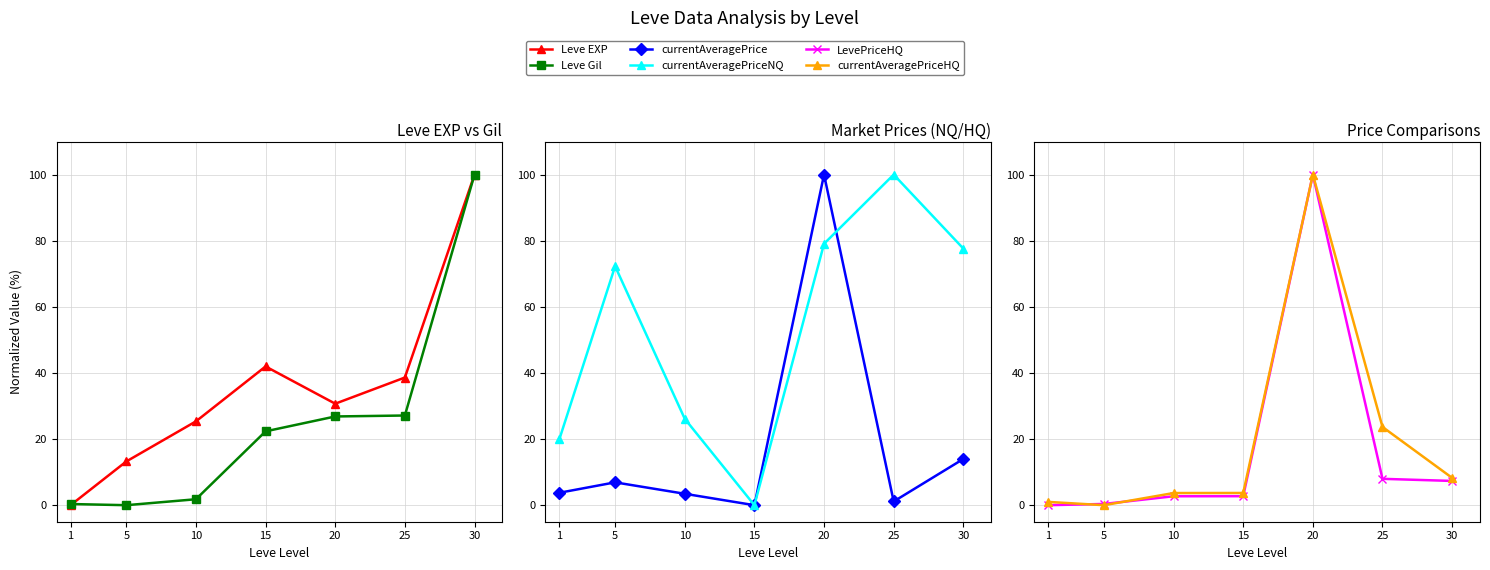

Reading left to right, transcribe all the data shown in this chart.

Leve EXP: 1=0.0	5=13.2	10=25.4	15=42.0	20=30.7	25=38.6	30=100.0
Leve Gil: 1=0.4	5=0.0	10=1.8	15=22.3	20=26.8	25=27.1	30=100.0
currentAveragePrice: 1=3.8	5=6.9	10=3.5	15=0.0	20=100.0	25=1.1	30=14.0
currentAveragePriceNQ: 1=20.0	5=72.3	10=26.1	15=0.0	20=79.1	25=100.0	30=77.6
LevePriceHQ: 1=0.0	5=0.4	10=2.7	15=2.7	20=100.0	25=8.0	30=7.3
currentAveragePriceHQ: 1=1.0	5=0.0	10=3.7	15=3.7	20=100.0	25=23.7	30=8.3